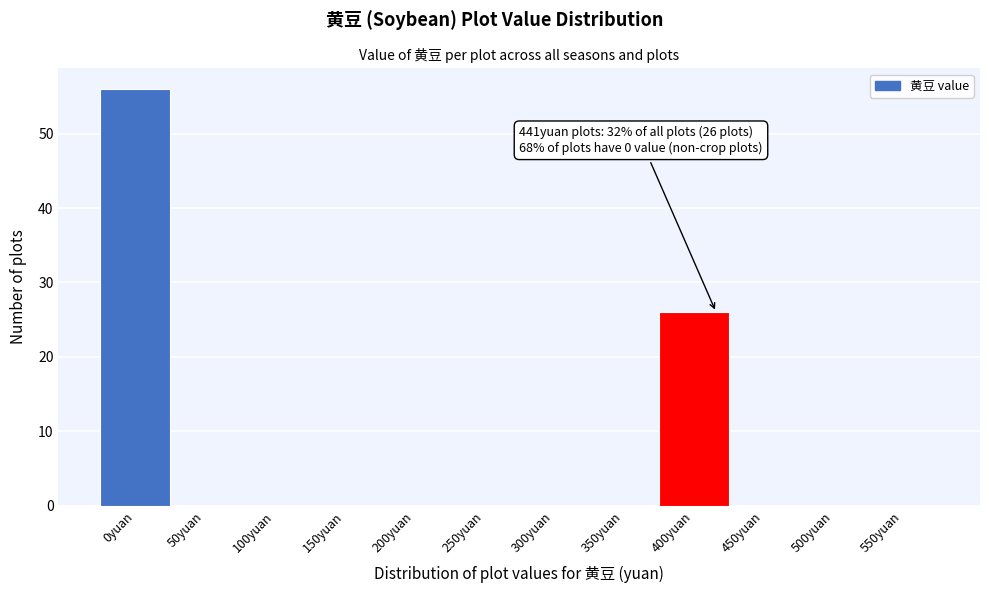

Reading left to right, transcribe all the data shown in this chart.

0yuan=56	50yuan=0	100yuan=0	150yuan=0	200yuan=0	250yuan=0	300yuan=0	350yuan=0	400yuan=26	450yuan=0	500yuan=0	550yuan=0